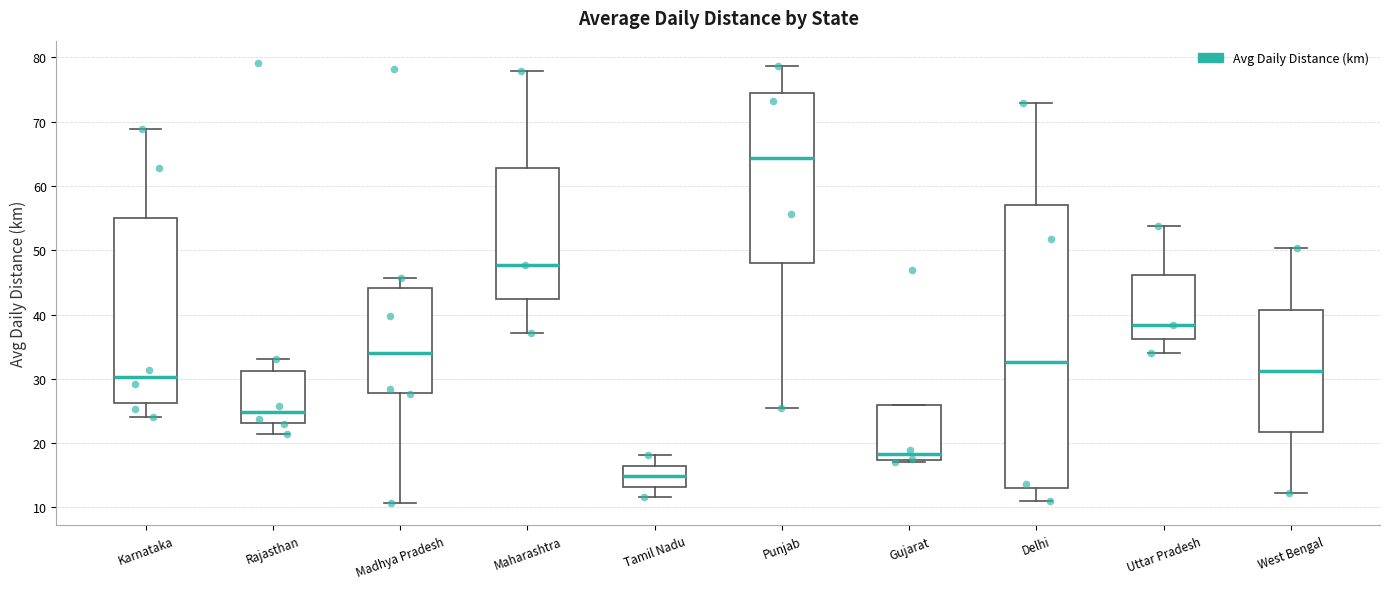

Reading left to right, transcribe this box plot: for each box, give where its median line is, the range the box spans, and where its two whiskers end, as read against the y-axis. The values are not printed on the chart, so give them approximately, as read against the axis.

Karnataka: median 30, box 26 to 55, whiskers 24 to 69
Rajasthan: median 25, box 23 to 31, whiskers 21 to 33
Madhya Pradesh: median 34, box 28 to 44, whiskers 11 to 46
Maharashtra: median 48, box 42 to 63, whiskers 37 to 78
Tamil Nadu: median 15, box 13 to 16, whiskers 12 to 18
Punjab: median 64, box 48 to 75, whiskers 25 to 79
Gujarat: median 18, box 17 to 26, whiskers 17 (just below the box's lower edge) to 26
Delhi: median 33, box 13 to 57, whiskers 11 to 73
Uttar Pradesh: median 38, box 36 to 46, whiskers 34 to 54
West Bengal: median 31, box 22 to 41, whiskers 12 to 50